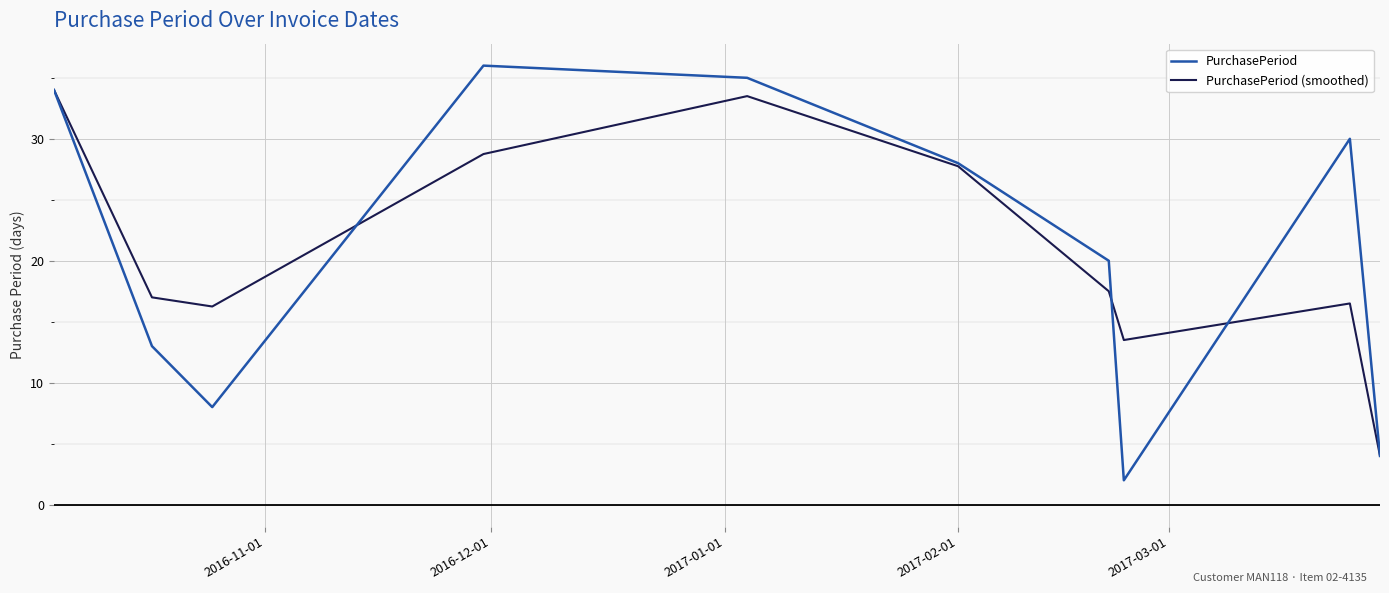

In PurchasePeriod, how many points are lower than both neighbors (excluding endpoints)?

2